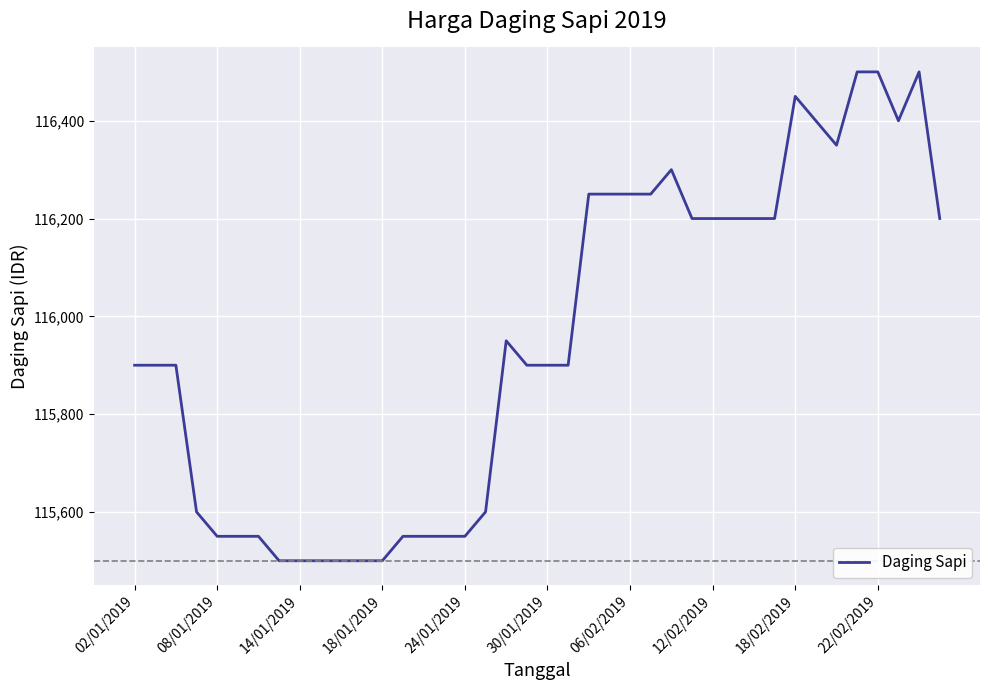

What is the difference between the maximum and minimum values?

1000